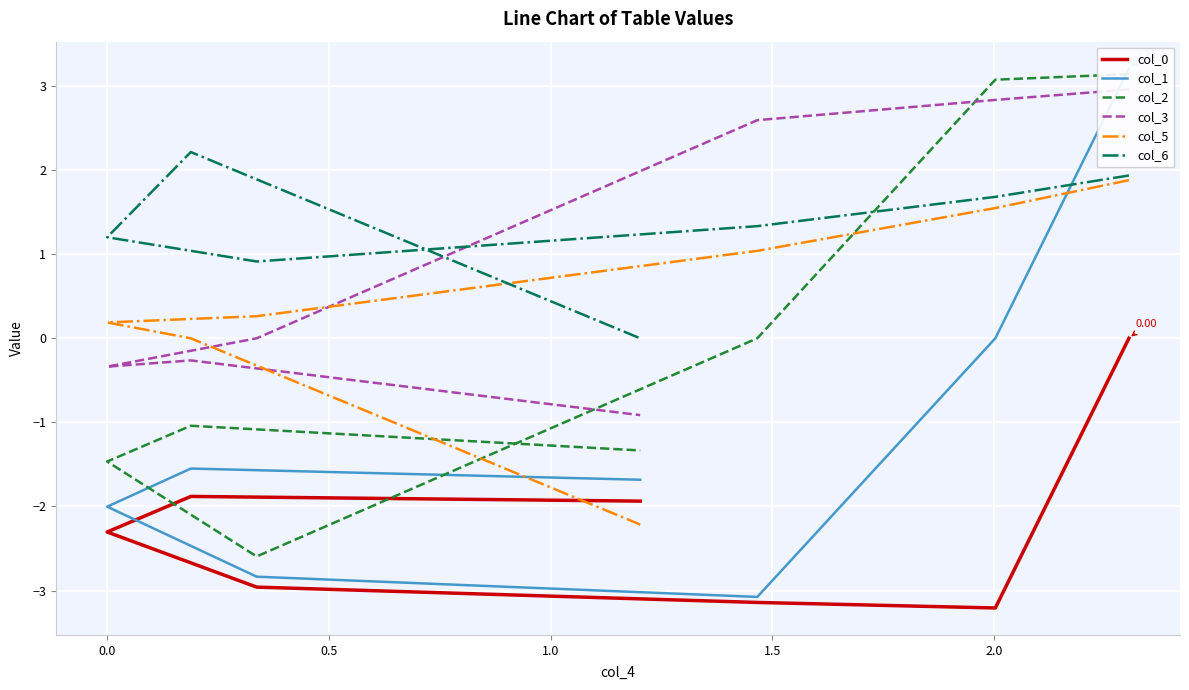

In col_1, how many points are higher than both neighbors (excluding endpoints)?

1